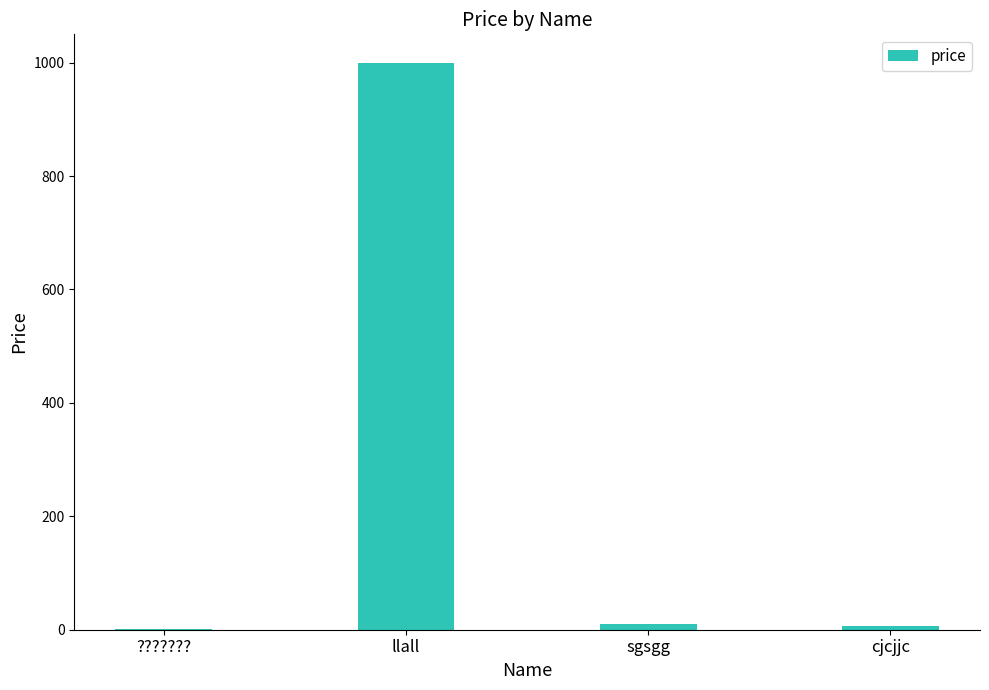

Is it true that the value at llall is 1484?

False